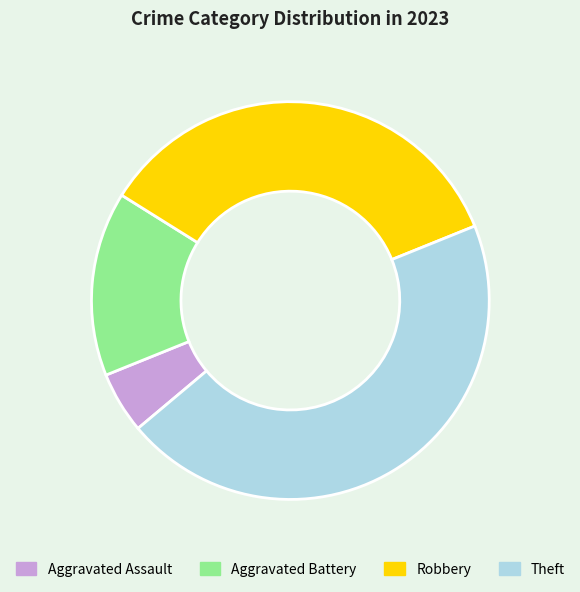

Count the number of slices in the pie.

4